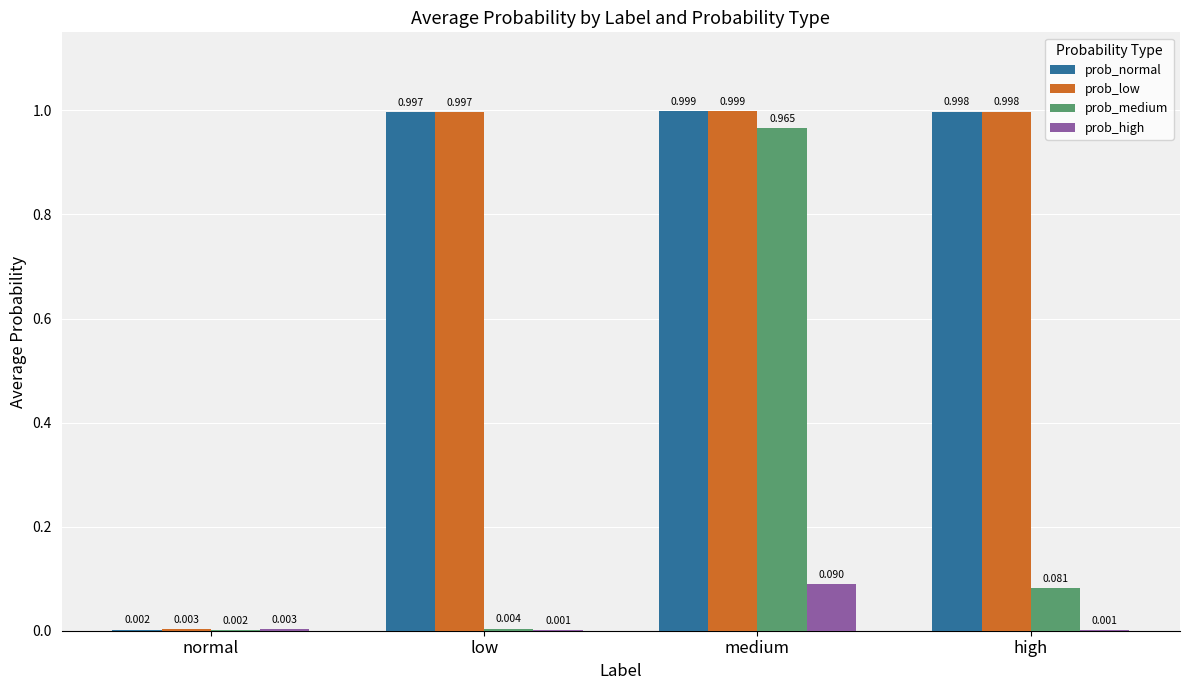

At which category is the sum across all series the highest?

medium